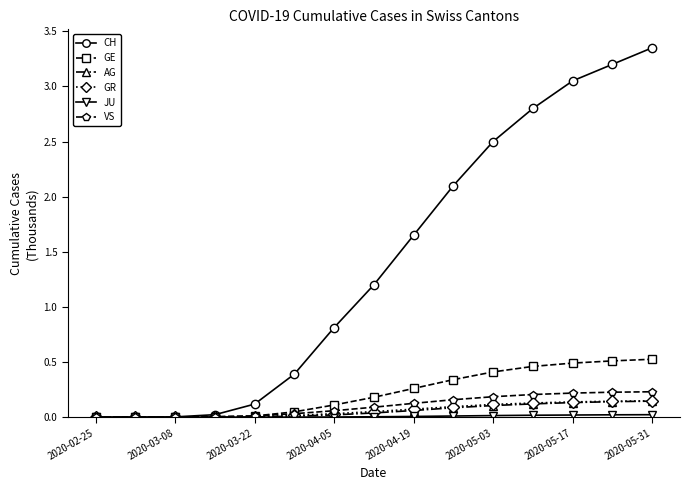

Which series has the widest spread of values?

CH